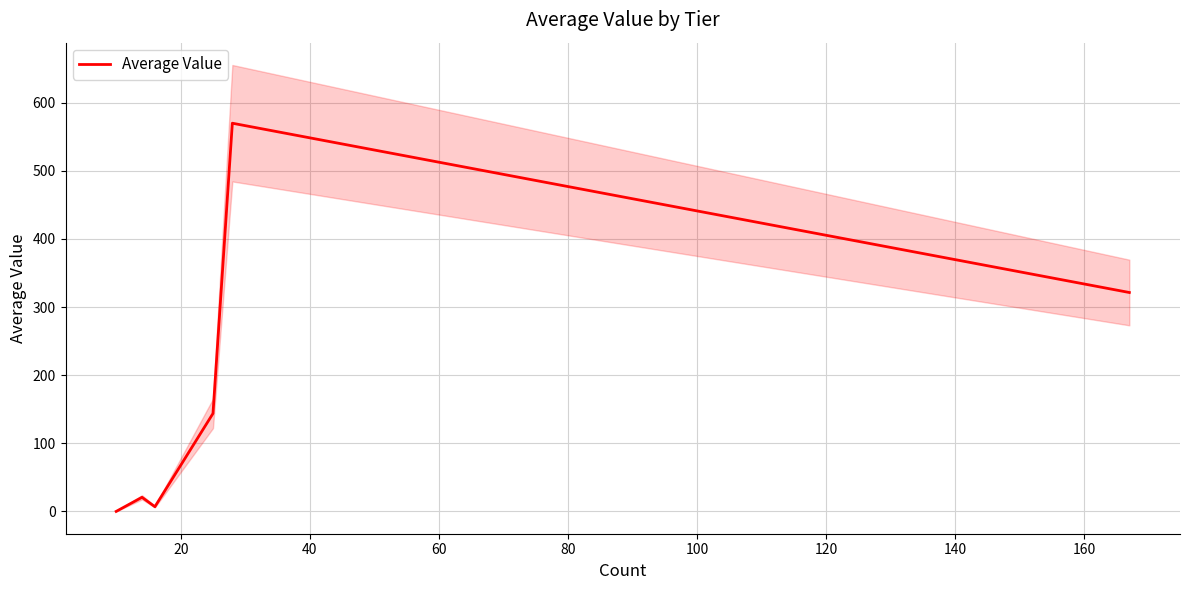

How many lines are shown in the chart?

1